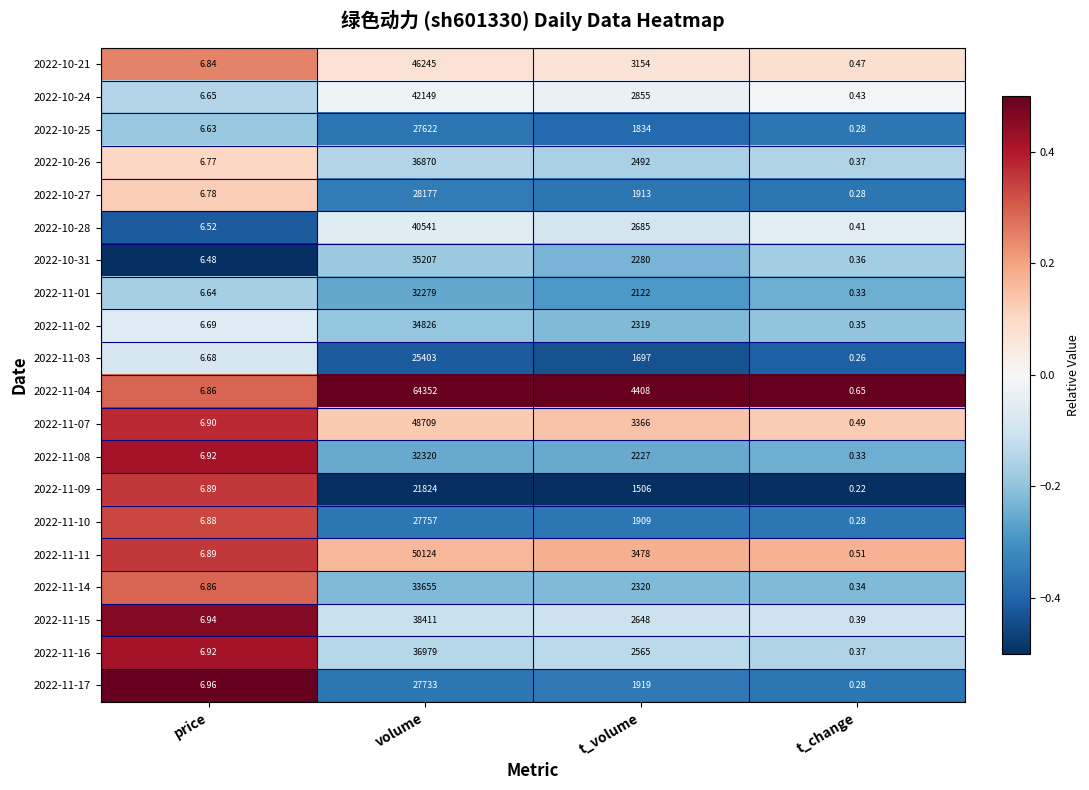

At which category is the sum across all series the highest?

volume